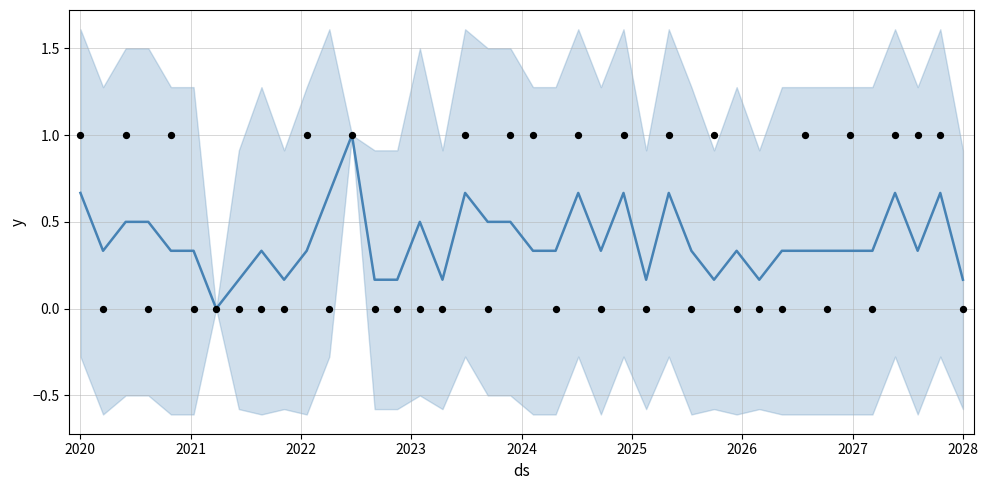

At how many categories does at least one series exceed 0?

39